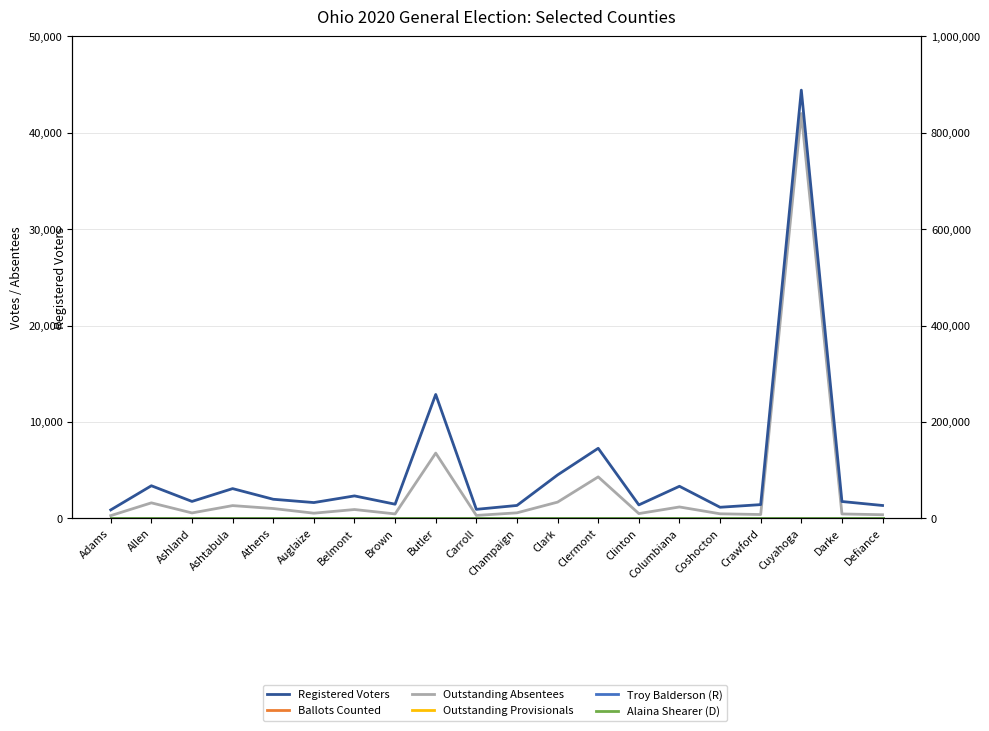

True or false: Ballots Counted and Alaina Shearer (D) intersect in this chart.

False